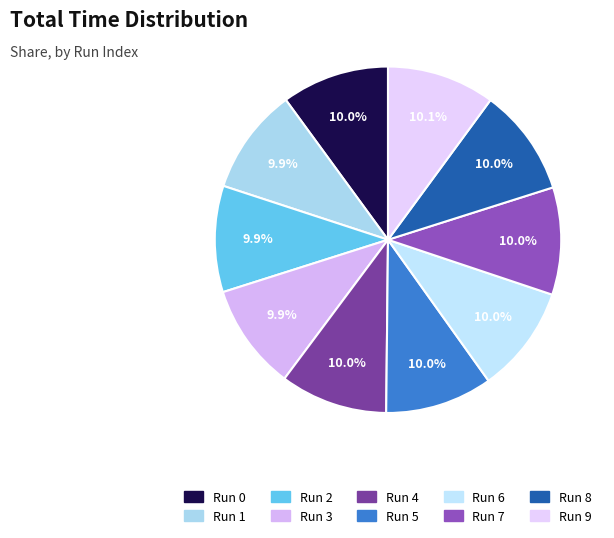

Count the number of slices in the pie.

10